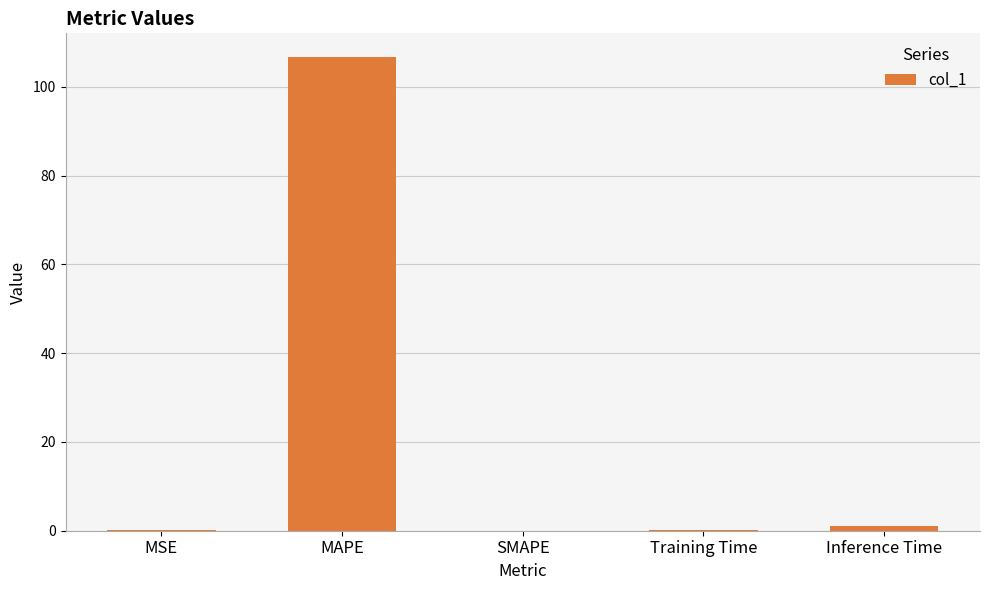

The chart shows a value of 66.5 at SMAPE. True or false?

False